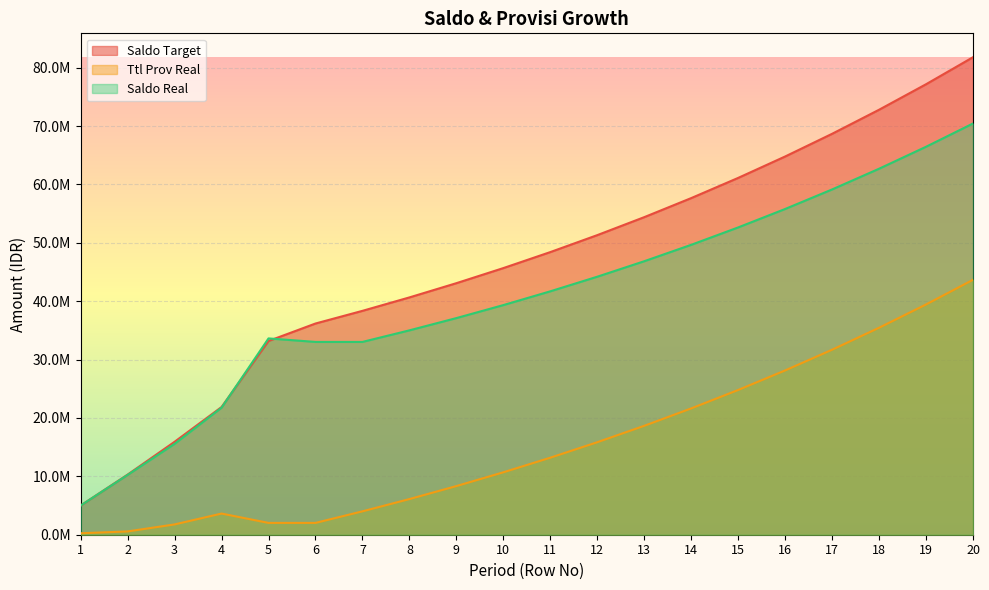

What are all the series names shown in the legend?

Saldo Target, Ttl Prov Real, Saldo Real